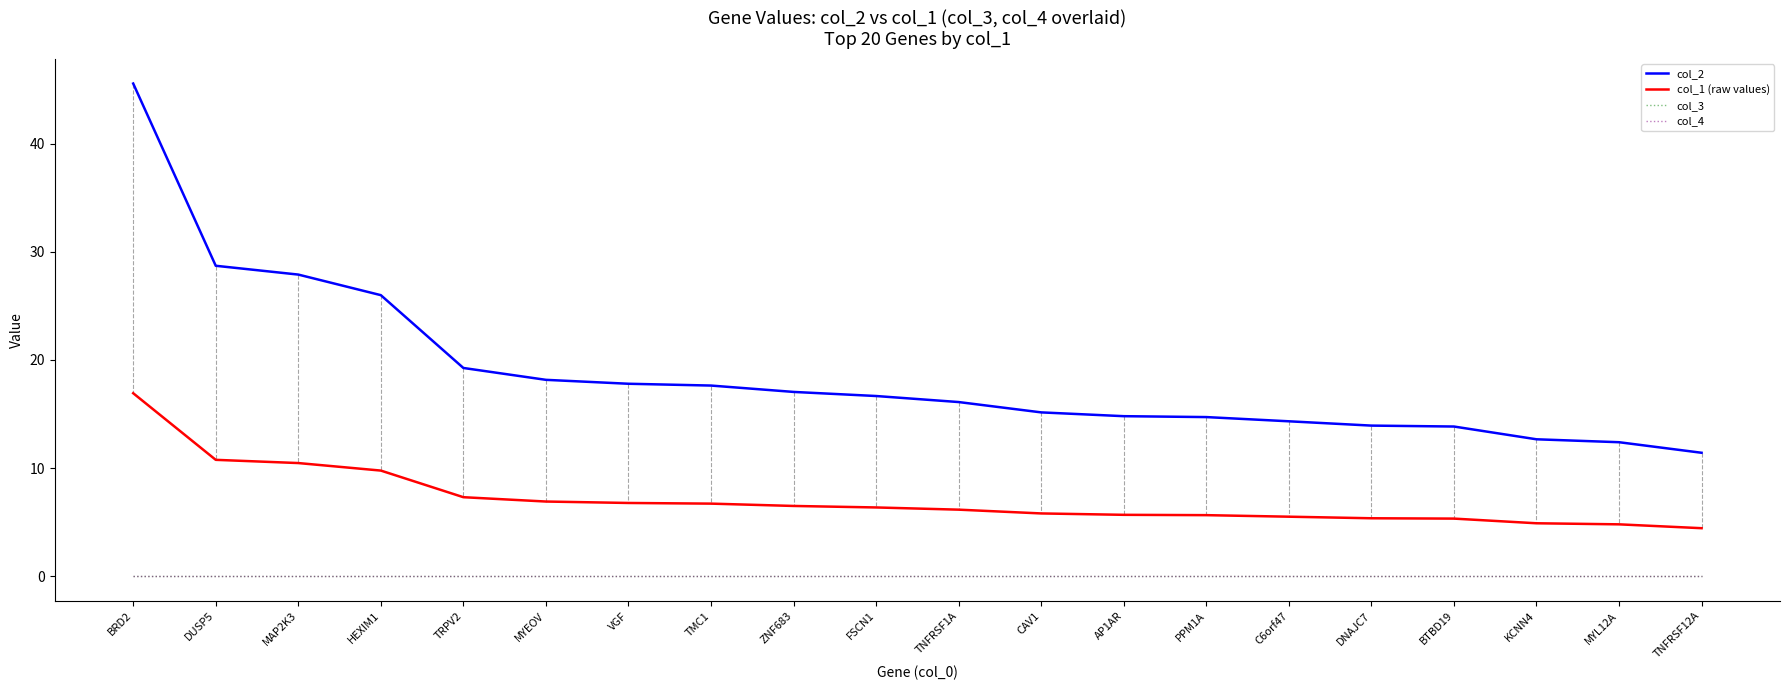

At how many categories does at least one series exceed 6?

20